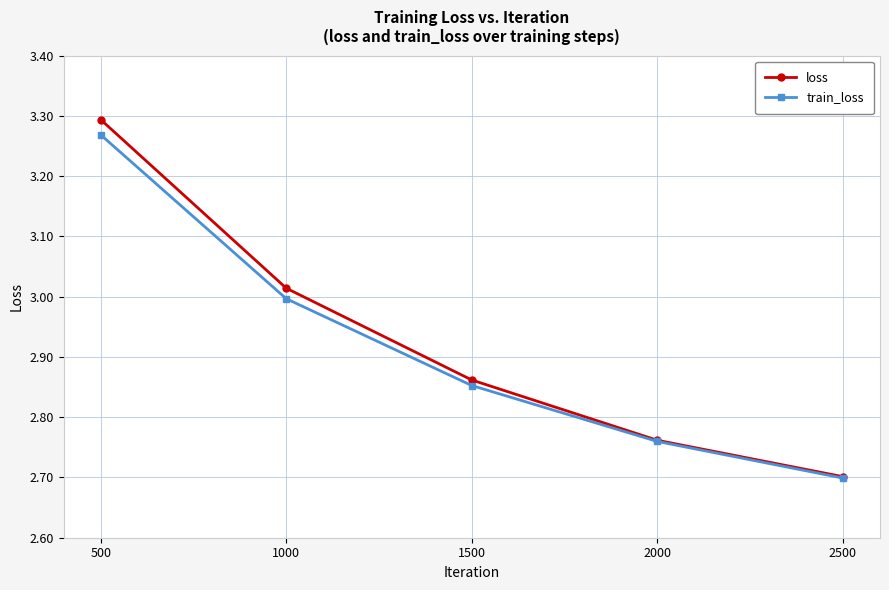

Which series has the largest total across all categories?

loss